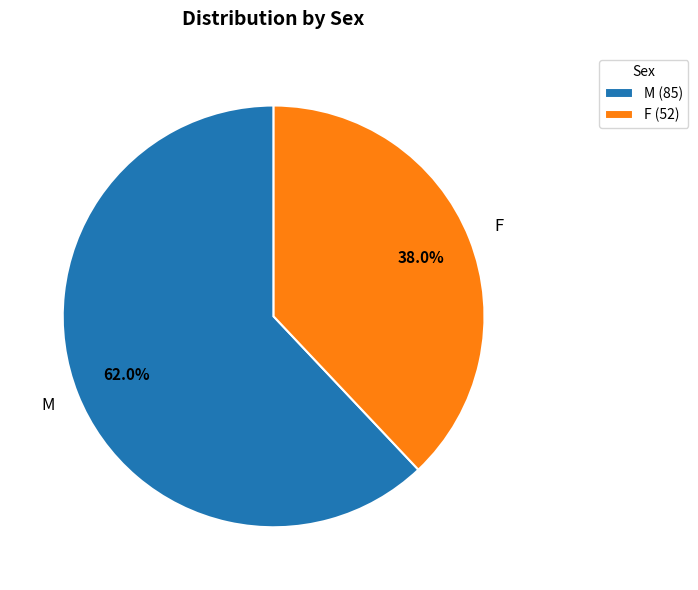

What is the ratio of the value at F to the value at M?

0.6